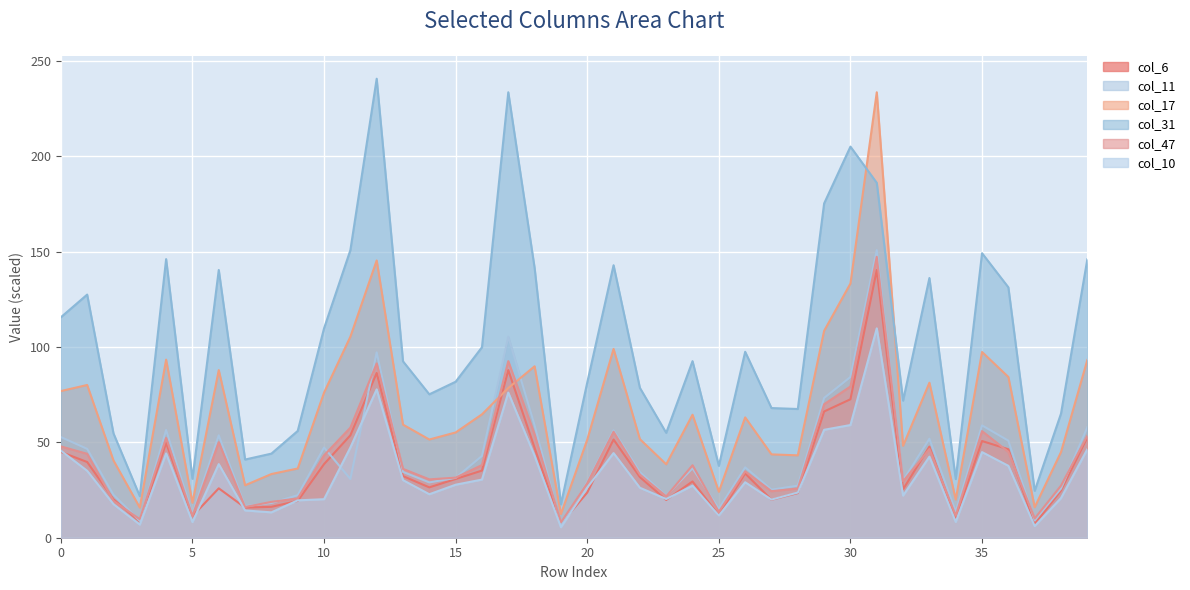

Which series has the largest total across all categories?

col_31